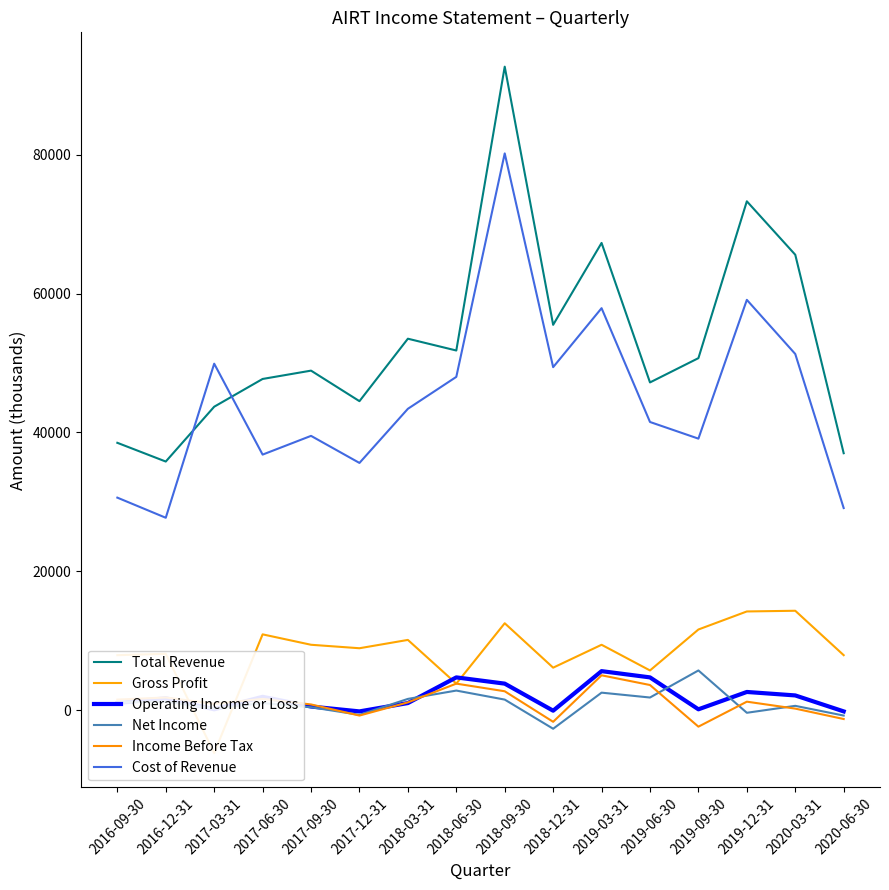

At which label does Income Before Tax first exceed 1200?

2016-09-30